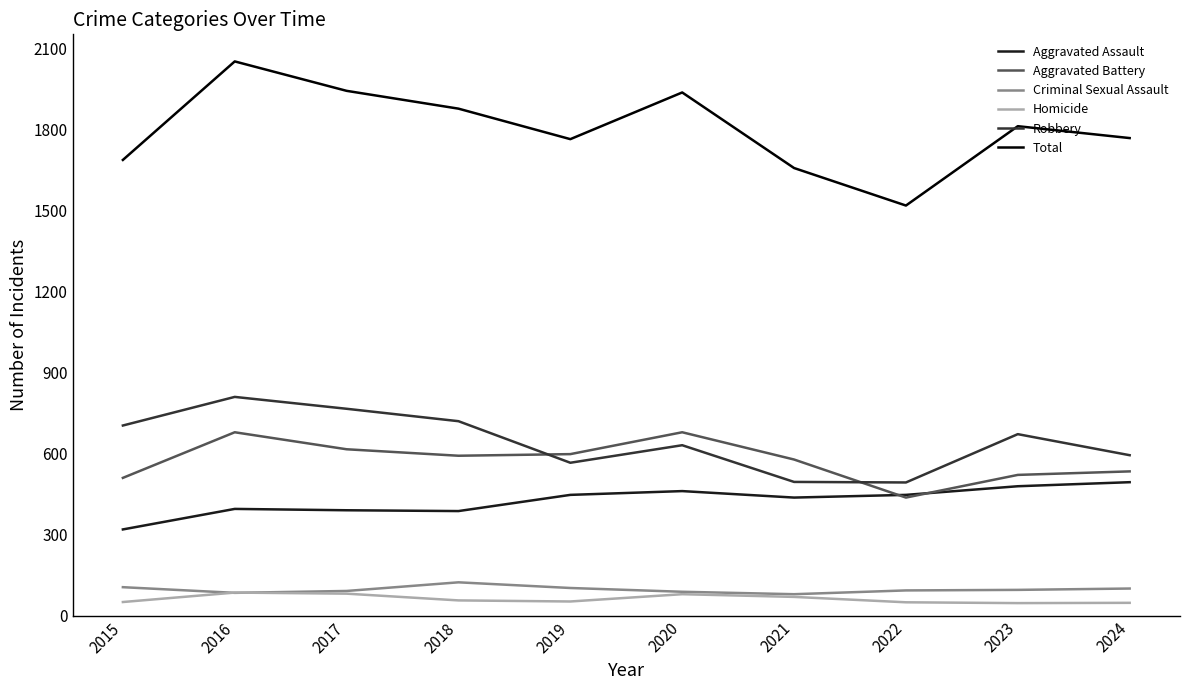

What is the sum of all Robbery values?

6451